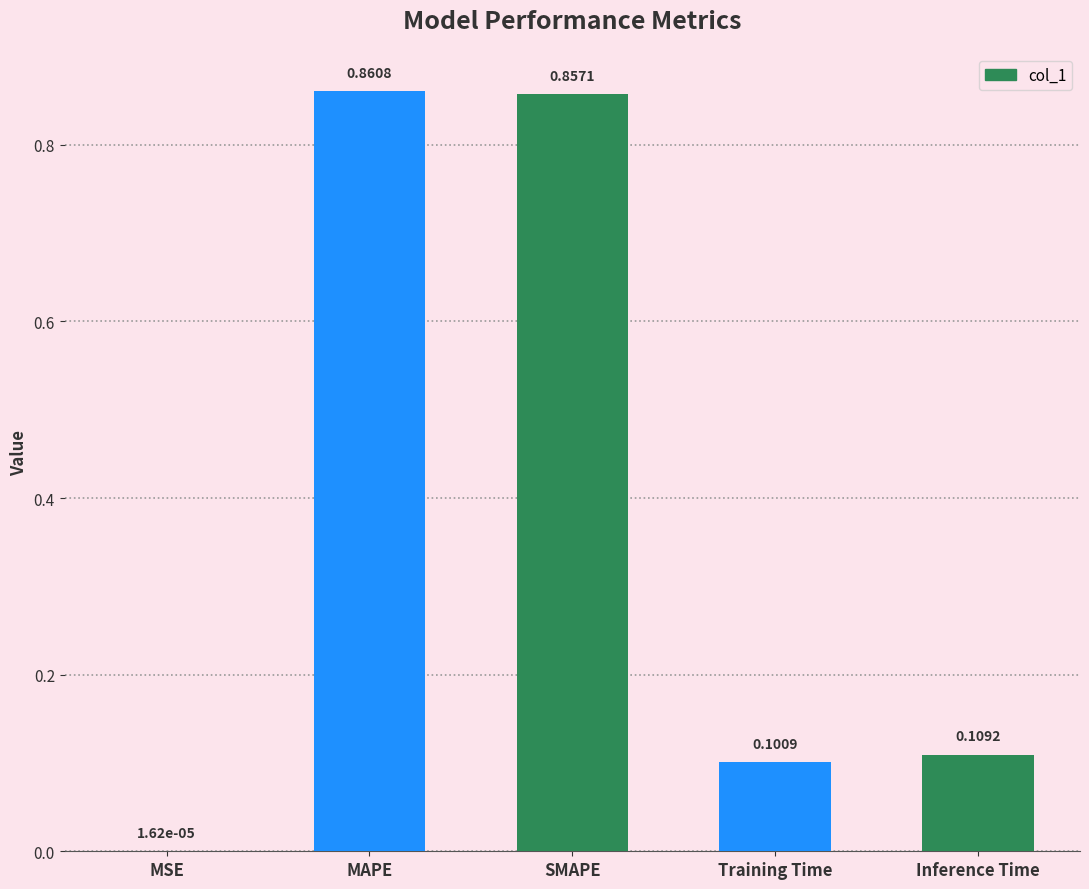

At which category does the chart reach its peak across all series?

MAPE